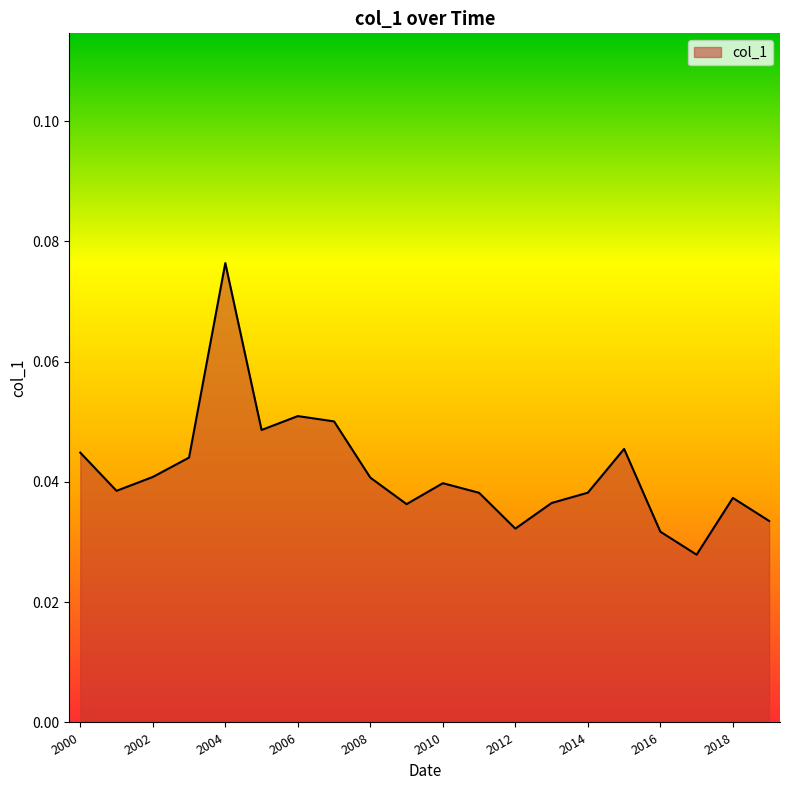

How many lines are shown in the chart?

1